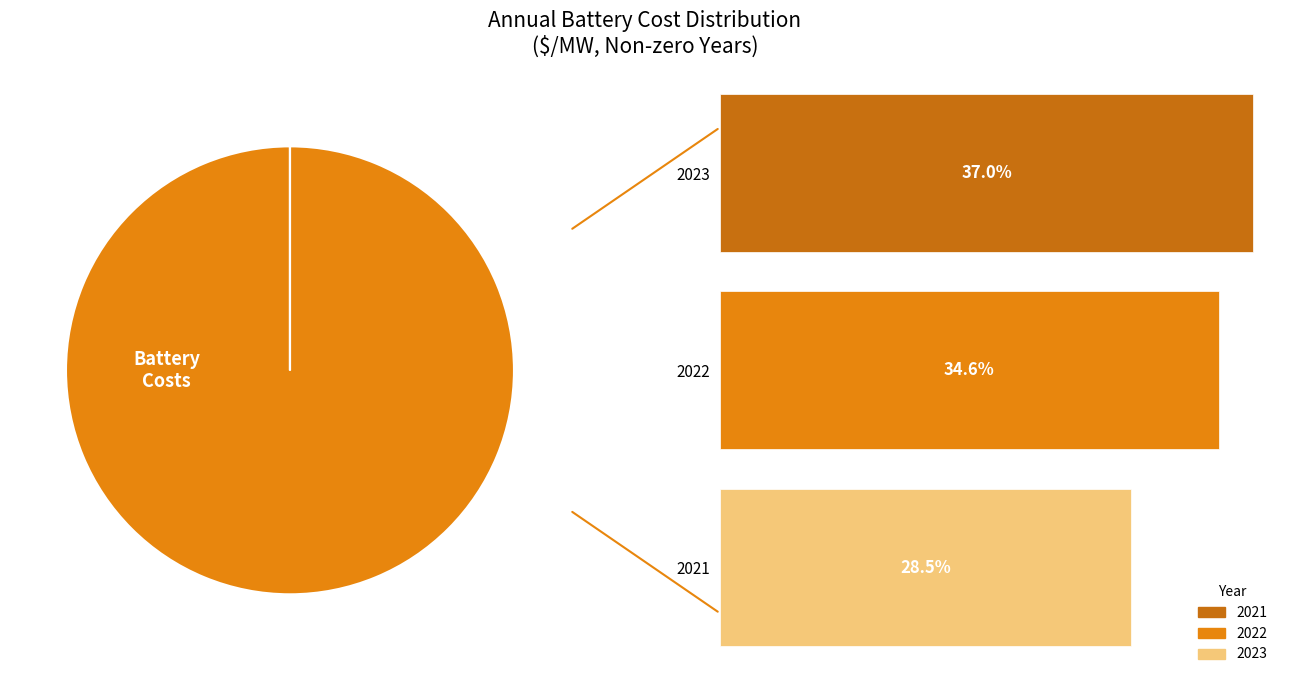

Rank the categories by value from lowest to highest.

2021, 2022, 2023